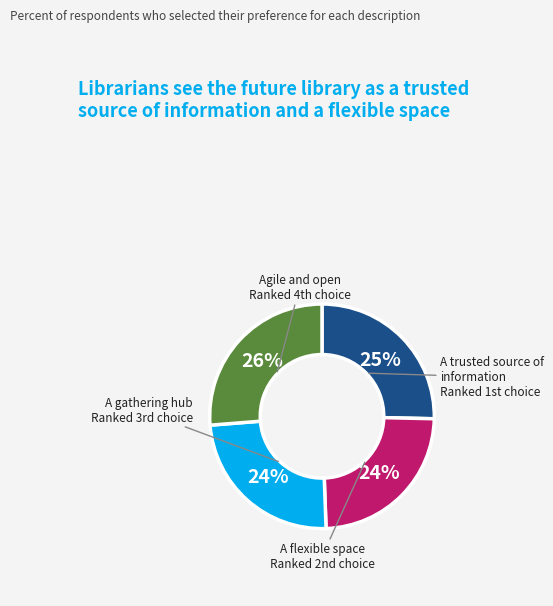

To the nearest percent, what is the difference between the largest and smallest slice percentages?

2%